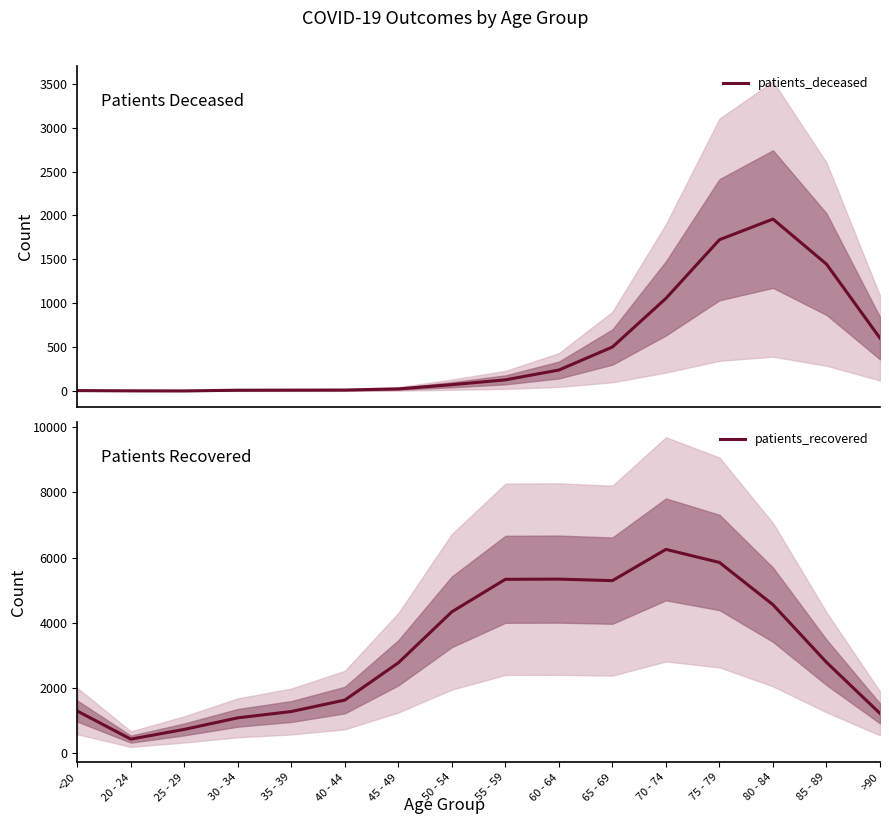

What is the sum of all patients_recovered values?

50202